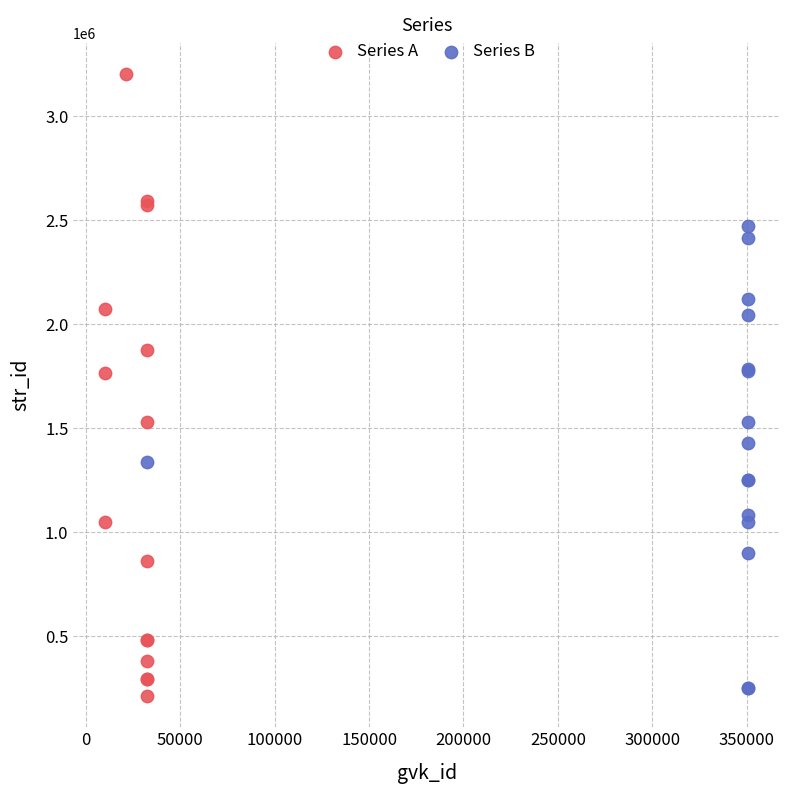

Which series has the largest Y range (max minus min)?

Series A